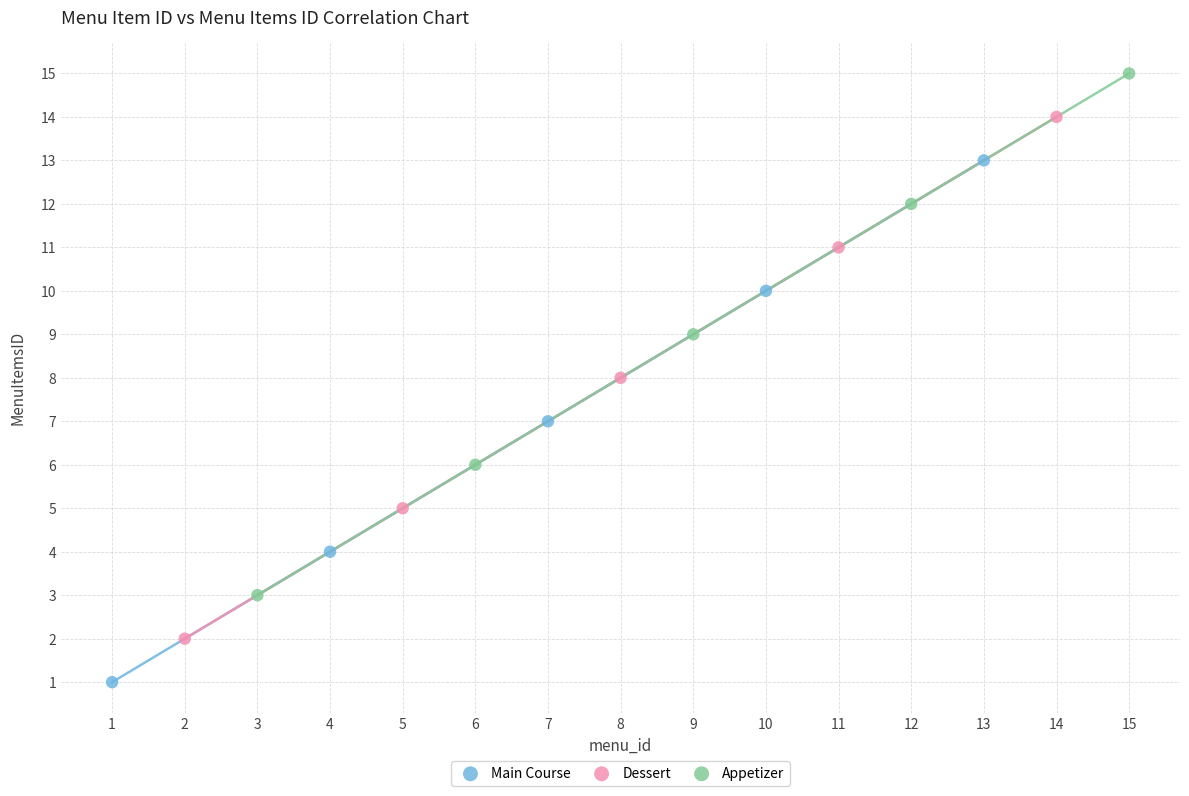

Which series contains the highest Y value?

Appetizer